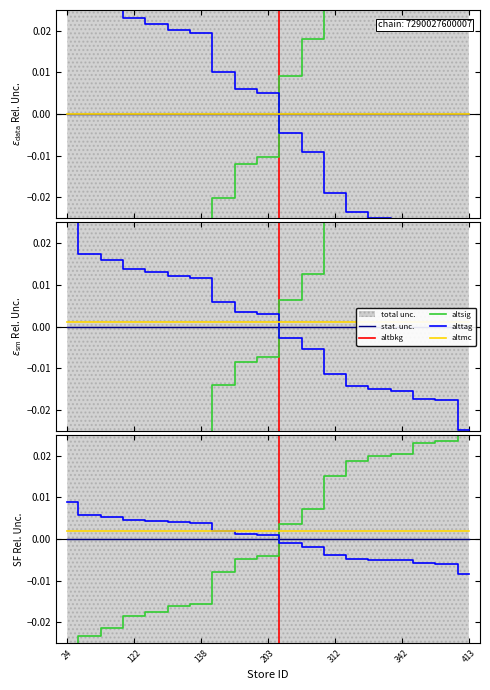

Which series has the widest spread of values?

altbkg